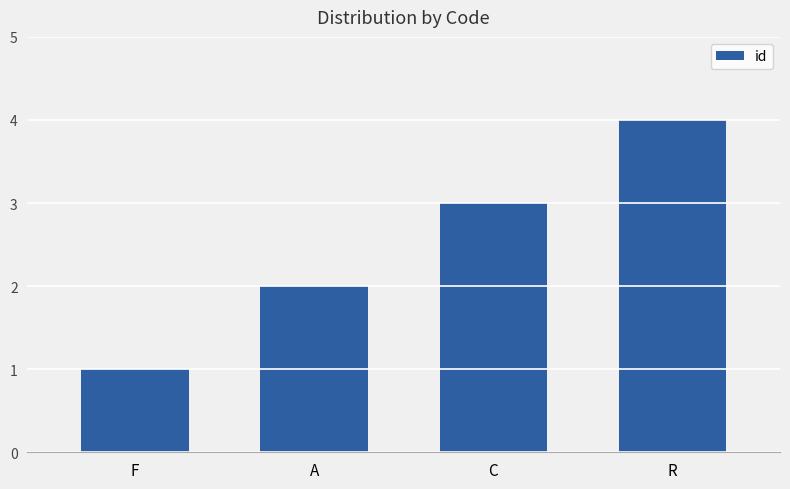

What position from the right is F?

4